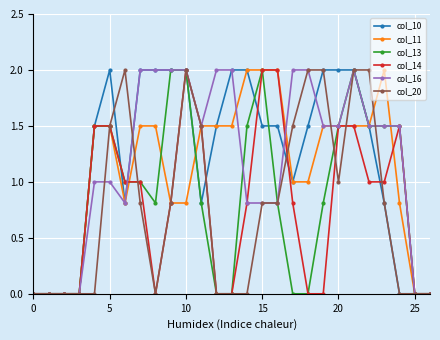

Reading left to right, transcribe all the data shown in this chart.

col_10: 0.0	0.0	0.0	0.0	1.5	2.0	0.8	2.0	2.0	2.0	2.0	0.8	1.5	2.0	2.0	1.5	1.5	1.0	1.5	2.0	2.0	2.0	1.5	0.8	0.0	0.0	0.0
col_11: 0.0	0.0	0.0	0.0	1.5	1.5	0.8	1.5	1.5	0.8	0.8	1.5	1.5	1.5	2.0	2.0	2.0	1.0	1.0	1.5	1.5	1.5	1.5	2.0	0.8	0.0	0.0
col_13: 0.0	0.0	0.0	0.0	1.5	1.5	1.0	1.0	0.8	2.0	2.0	0.8	0.0	0.0	1.5	2.0	0.8	0.0	0.0	0.8	1.5	2.0	1.5	1.5	1.5	0.0	0.0
col_14: 0.0	0.0	0.0	0.0	1.5	1.5	1.0	1.0	0.0	0.8	2.0	1.5	0.0	0.0	0.8	2.0	2.0	0.8	0.0	0.0	1.5	1.5	1.0	1.0	1.5	0.0	0.0
col_16: 0.0	0.0	0.0	0.0	1.0	1.0	0.8	2.0	2.0	2.0	2.0	1.5	2.0	2.0	0.8	0.8	0.8	2.0	2.0	1.5	1.5	2.0	1.5	1.5	1.5	0.0	0.0
col_20: 0.0	0.0	0.0	0.0	0.0	1.5	2.0	0.8	0.0	0.8	2.0	1.5	0.0	0.0	0.0	0.8	0.8	1.5	2.0	2.0	1.0	2.0	2.0	0.8	0.0	0.0	0.0